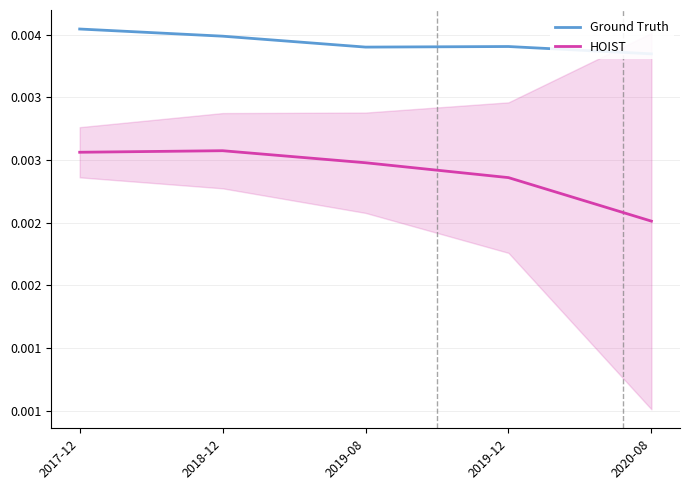

At which category does HOIST reach its first local peak?

2018-12